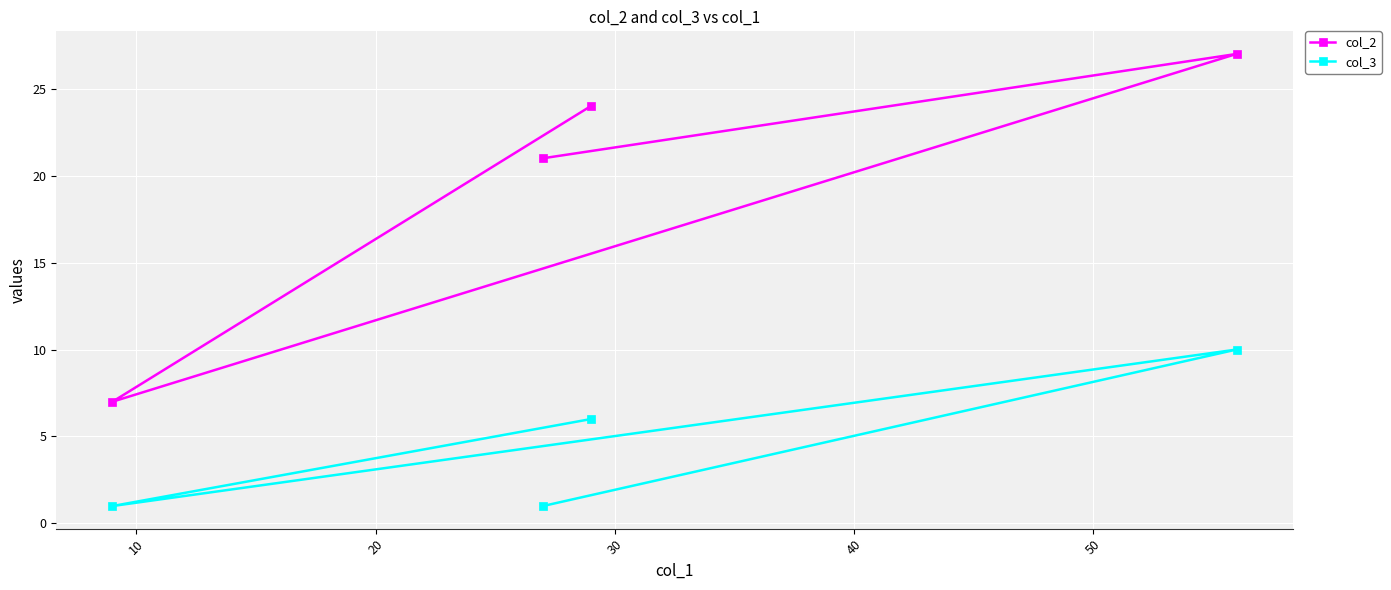

How many lines are shown in the chart?

2